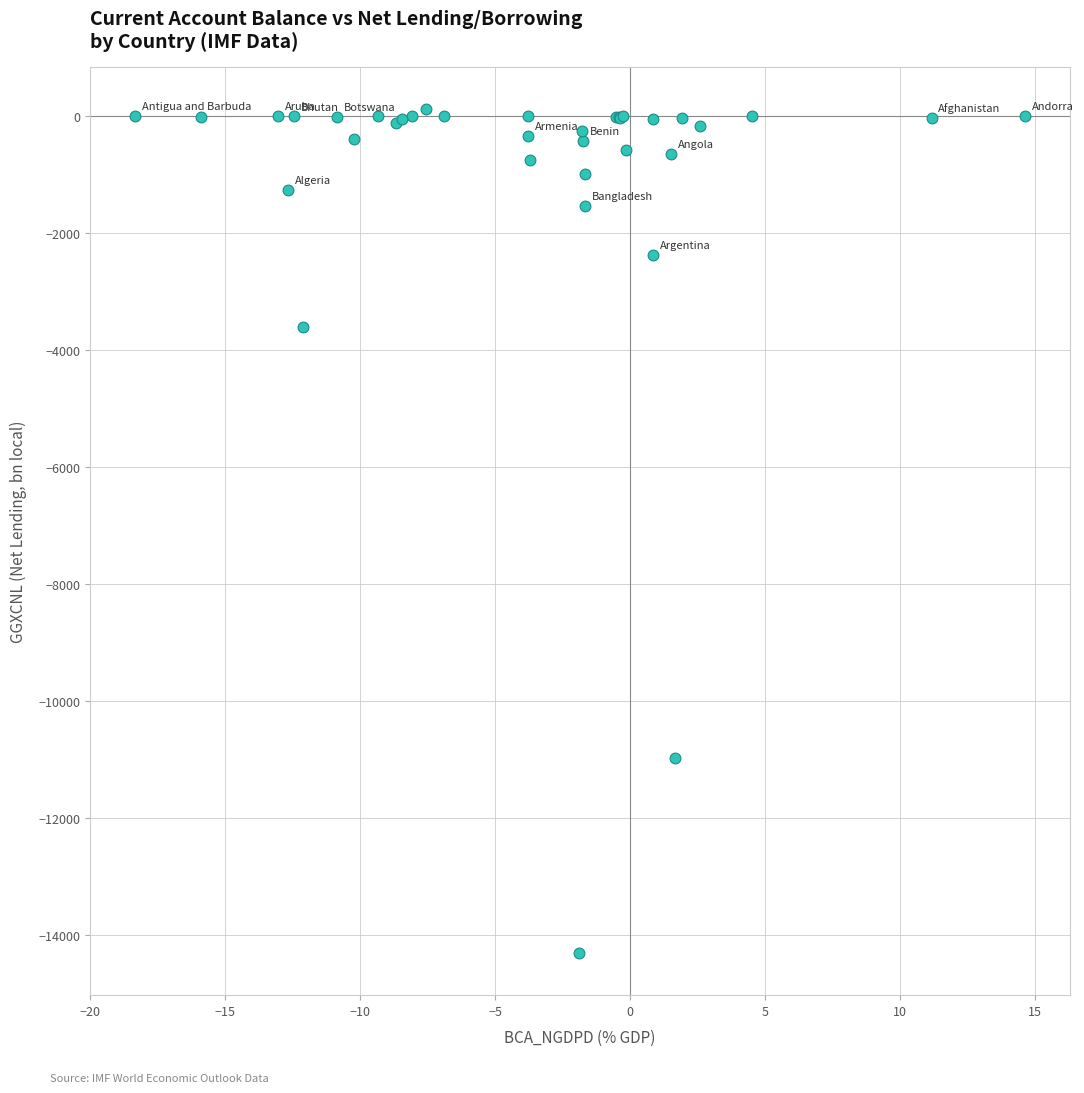

What Y value in the scatter plot is closest to -7088?

-3600.9